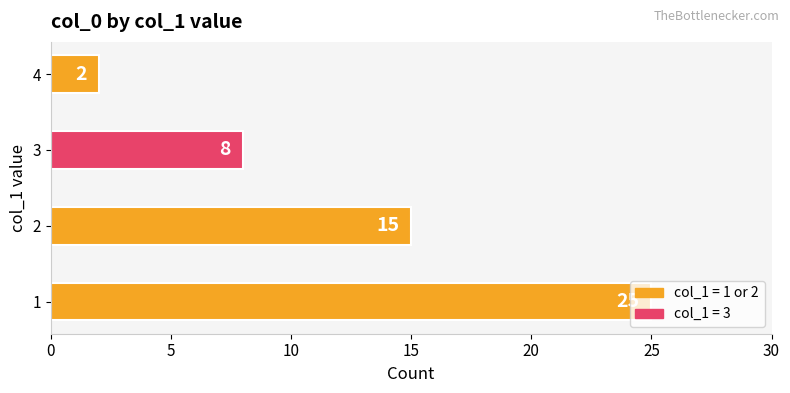

What is the change in value from 3 to 4?

-6